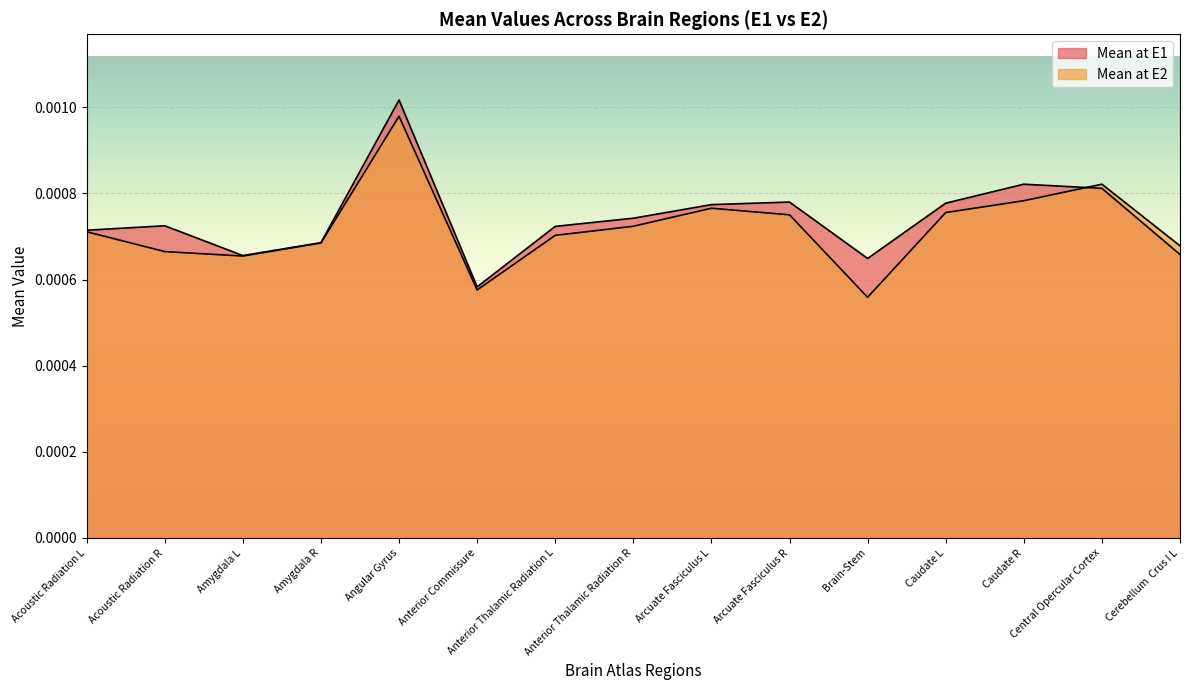

How many lines are shown in the chart?

2